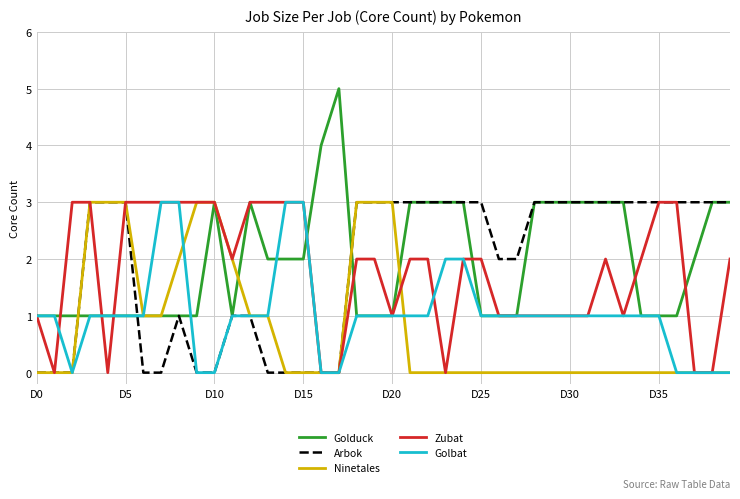

Reading right to left, list all the values displayed in this chart.

Golduck: 3	3	2	1	1	1	3	3	3	3	3	3	1	1	1	3	3	3	3	1	1	1	5	4	2	2	2	3	1	3	1	1	1	1	1	1	1	1	1	1
Arbok: 3	3	3	3	3	3	3	3	3	3	3	3	2	2	3	3	3	3	3	3	3	3	0	0	0	0	0	1	1	0	0	1	0	0	3	3	3	0	0	0
Ninetales: 0	0	0	0	0	0	0	0	0	0	0	0	0	0	0	0	0	0	0	3	3	3	0	0	0	0	1	1	2	3	3	2	1	1	3	3	3	0	0	0
Zubat: 2	0	0	3	3	2	1	2	1	1	1	1	1	1	2	2	0	2	2	1	2	2	0	0	3	3	3	3	2	3	3	3	3	3	3	0	3	3	0	1
Golbat: 0	0	0	0	1	1	1	1	1	1	1	1	1	1	1	2	2	1	1	1	1	1	0	0	3	3	1	1	1	0	0	3	3	1	1	1	1	0	1	1